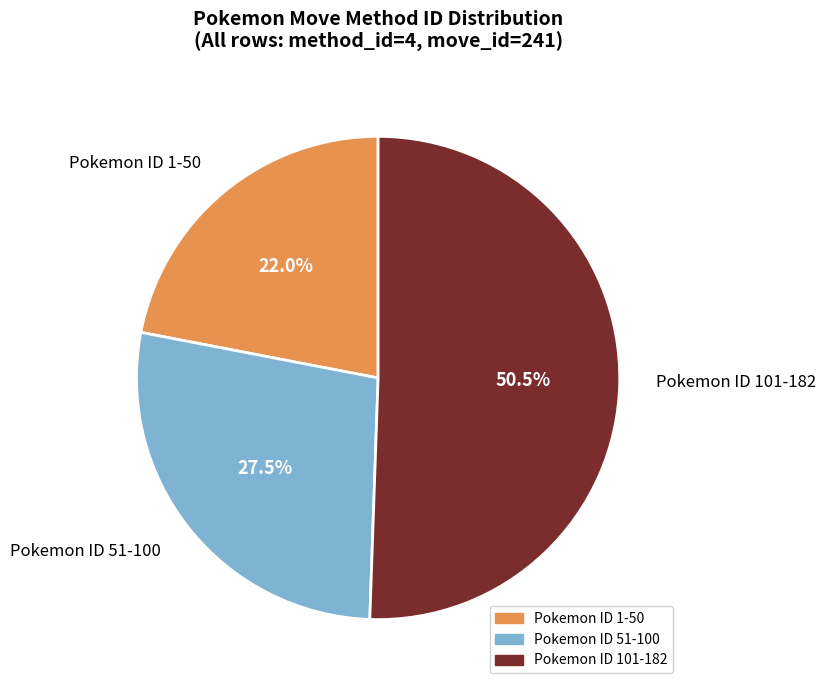

Which category has the biggest portion of the pie?

Pokemon ID 101-182